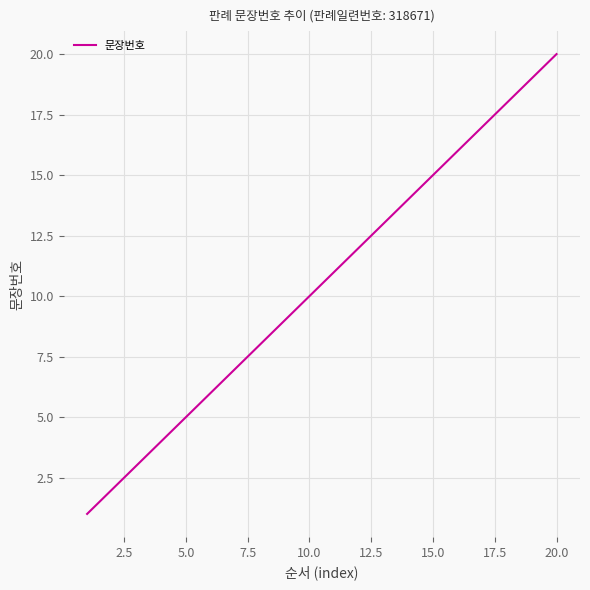

Does the chart have visible grid lines?

Yes